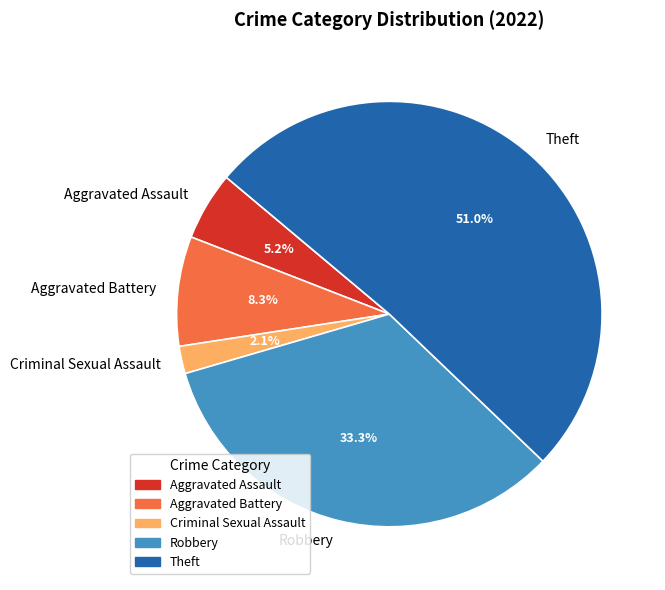

What is the largest slice in the pie chart?

Theft